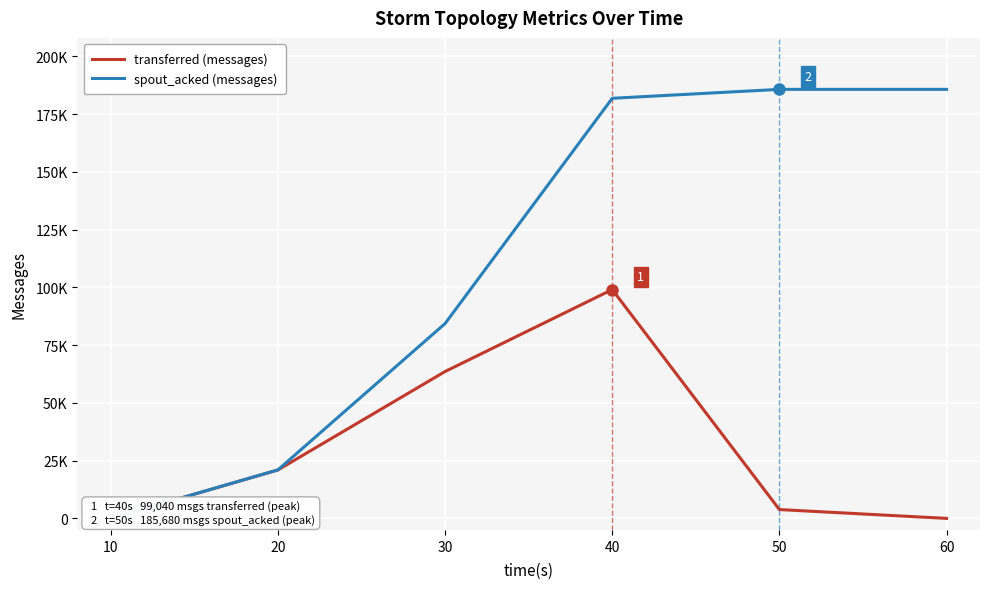

What value does the transferred (messages) series have at 20, to the nearest 10?

20960